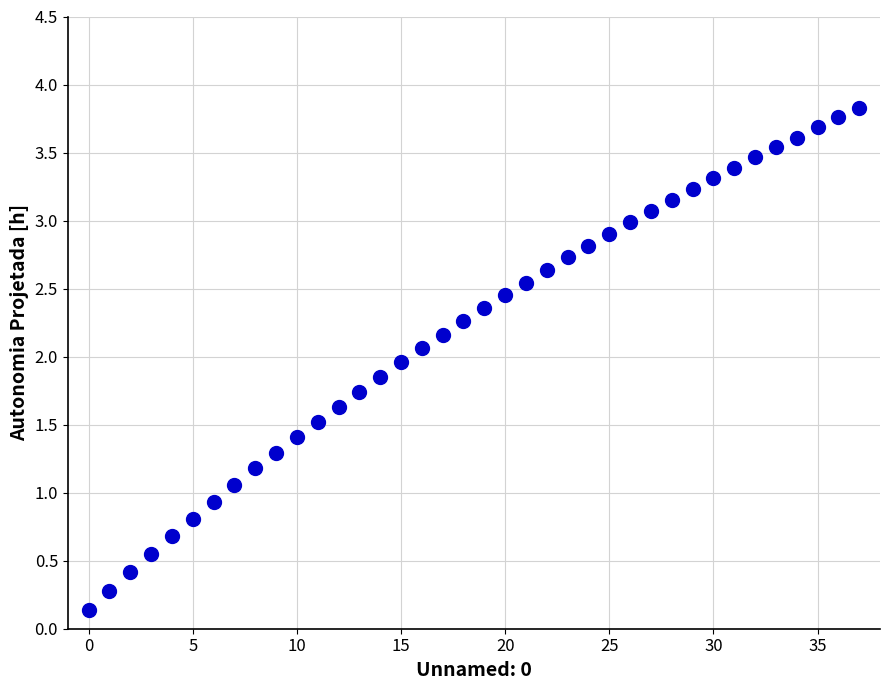

What is the range of Y values (max minus min)?

3.7